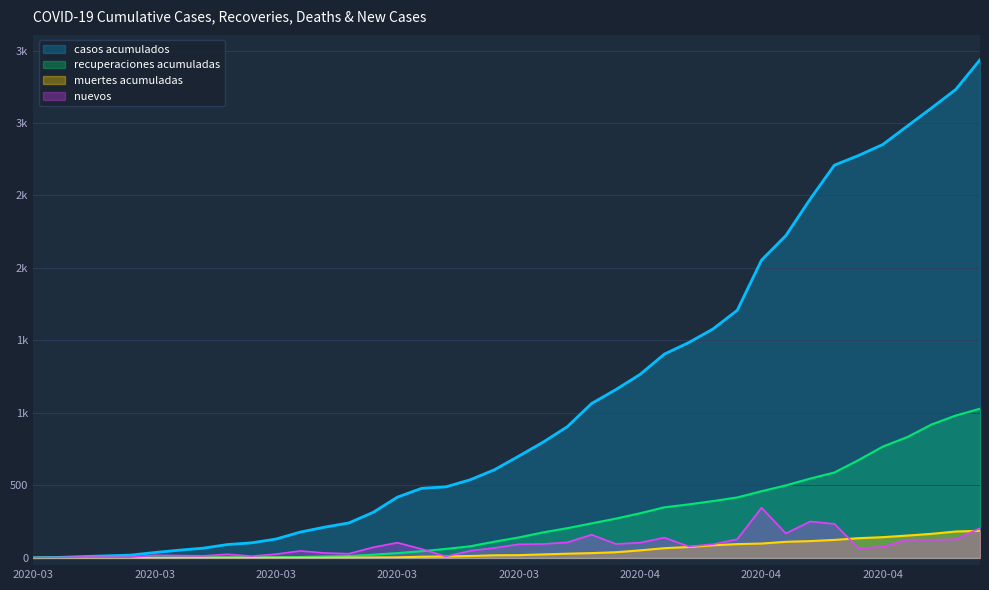

List the labels in order of casos acumulados value, smallest first.

2020-03-06, 2020-03-09, 2020-03-11, 2020-03-12, 2020-03-13, 2020-03-14, 2020-03-15, 2020-03-16, 2020-03-17, 2020-03-18, 2020-03-19, 2020-03-20, 2020-03-21, 2020-03-22, 2020-03-23, 2020-03-24, 2020-03-25, 2020-03-26, 2020-03-27, 2020-03-28, 2020-03-29, 2020-03-30, 2020-03-31, 2020-04-01, 2020-04-02, 2020-04-03, 2020-04-04, 2020-04-05, 2020-04-06, 2020-04-07, 2020-04-08, 2020-04-09, 2020-04-10, 2020-04-11, 2020-04-12, 2020-04-13, 2020-04-14, 2020-04-15, 2020-04-16, 2020-04-17